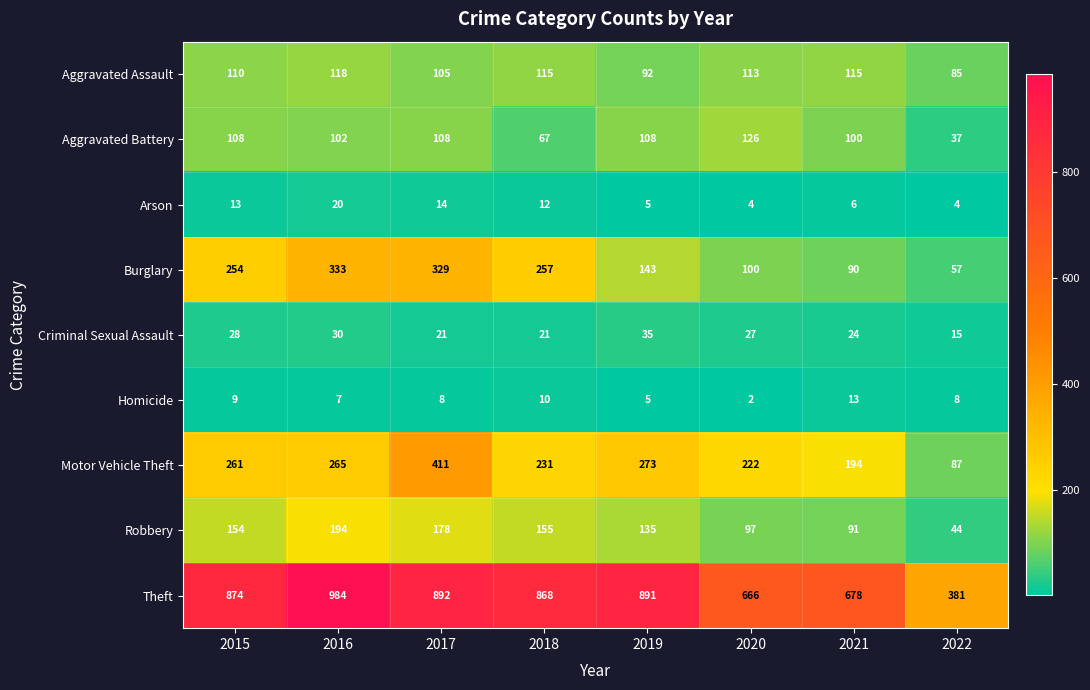

Which category has the highest value across all series?

2016